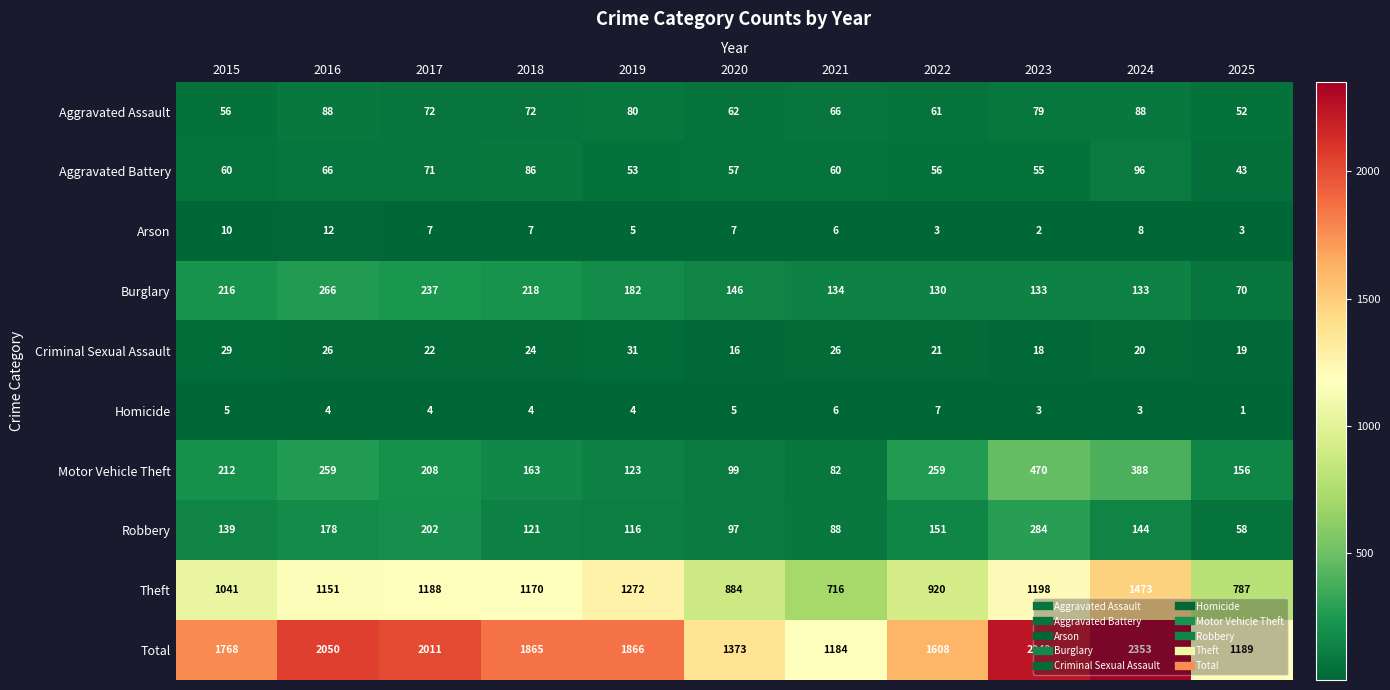

How many distinct data groups are displayed?

10